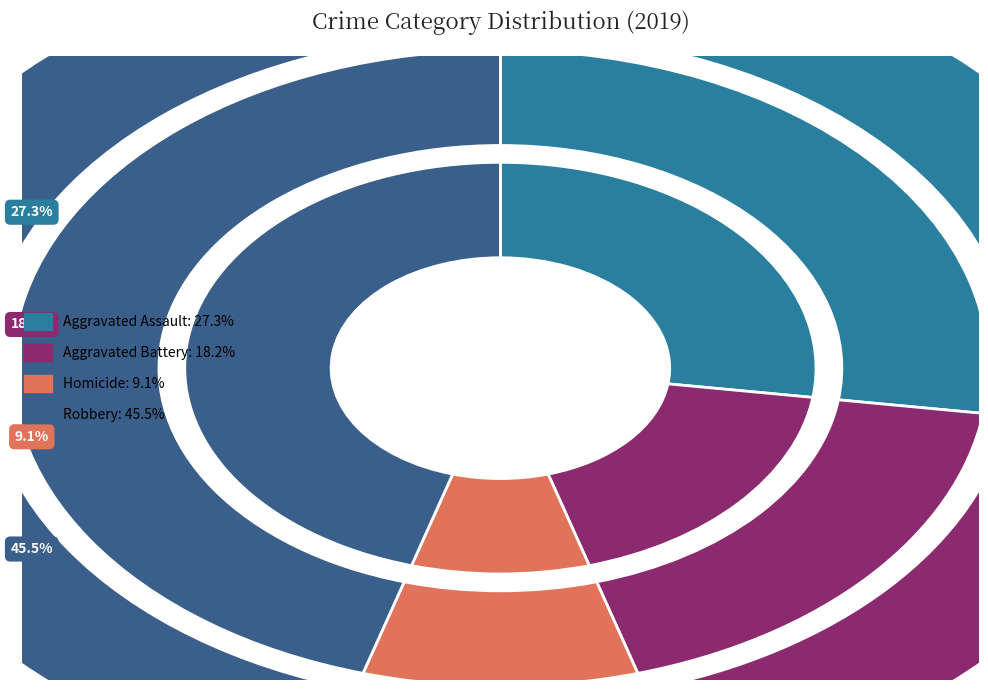

What percentage is the Homicide slice, to the nearest percent?

9%